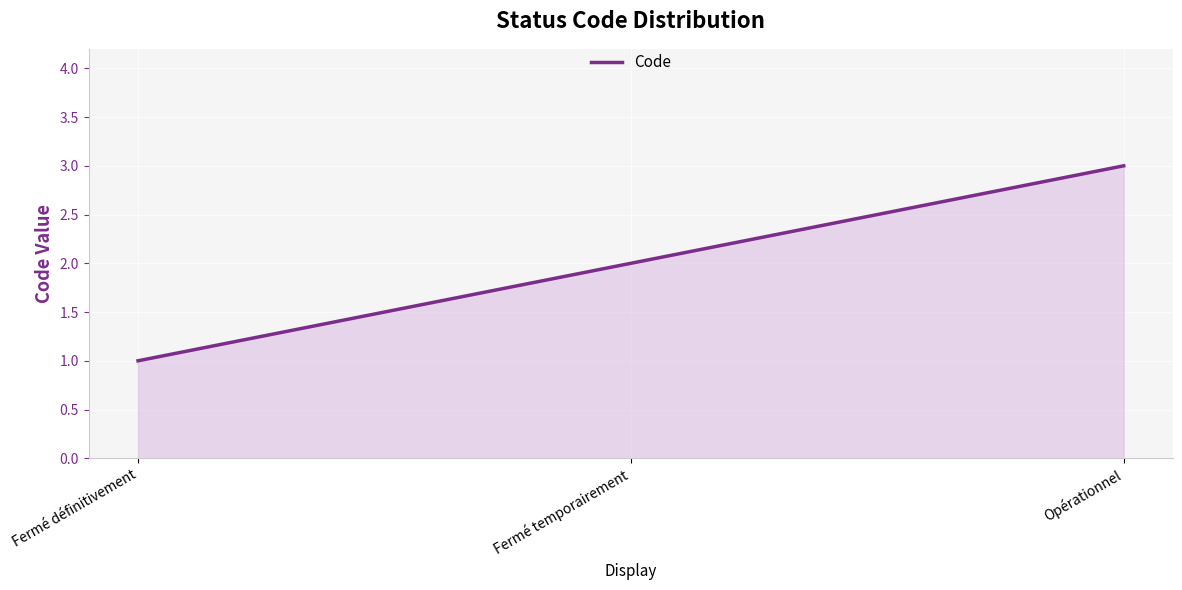

At which category does the chart reach its minimum across all series?

Fermé définitivement